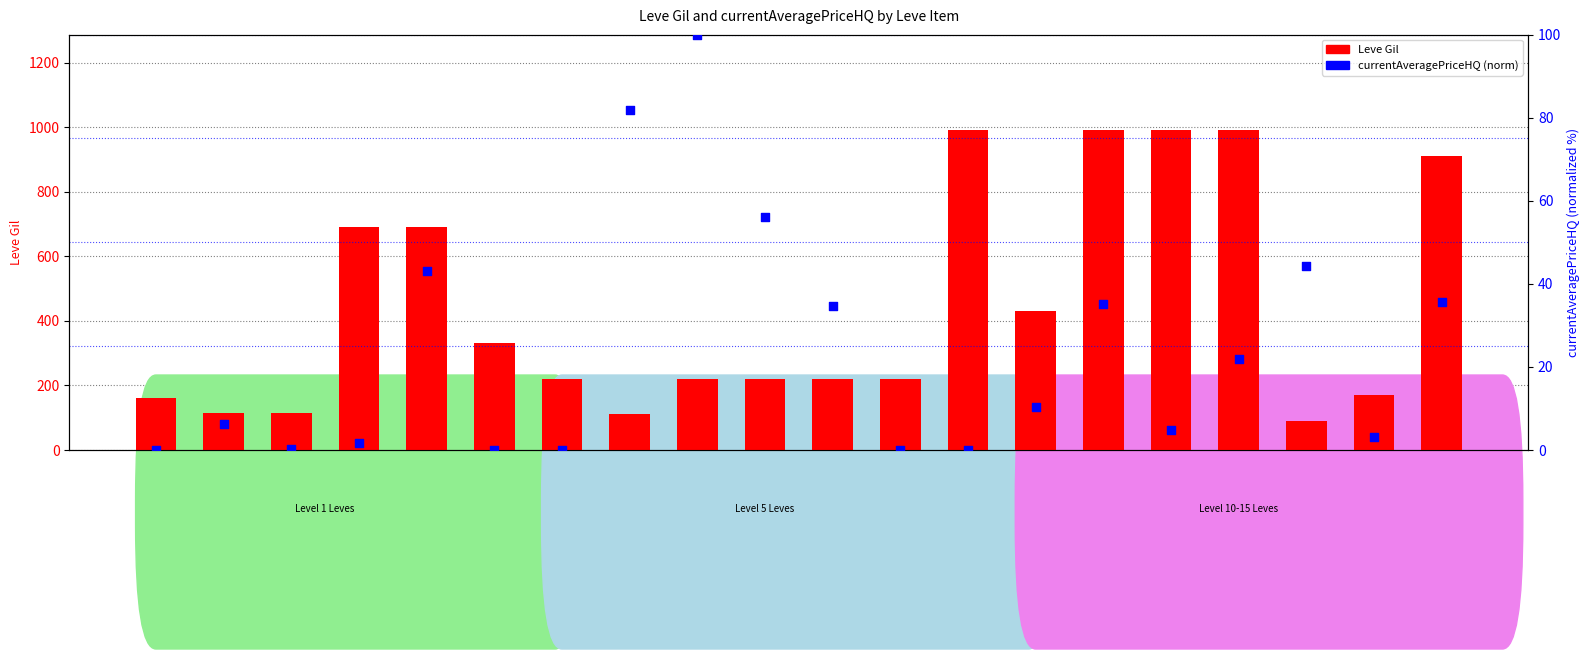

At which category is the sum across all series the highest?

Bronze Knuckles